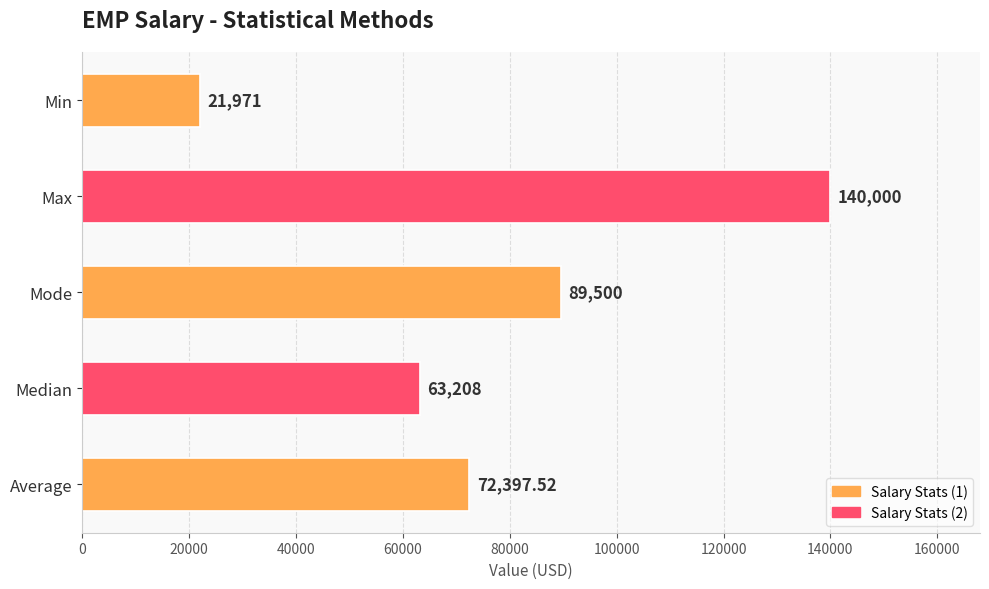

At which label is the value closest to 80985?

Mode